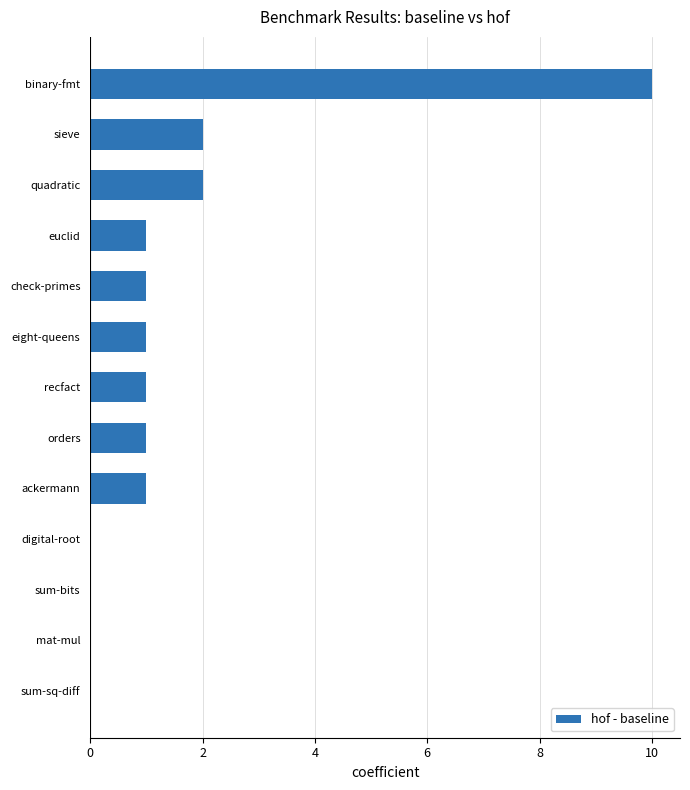

What is the change in value from sum-bits to euclid?

+1